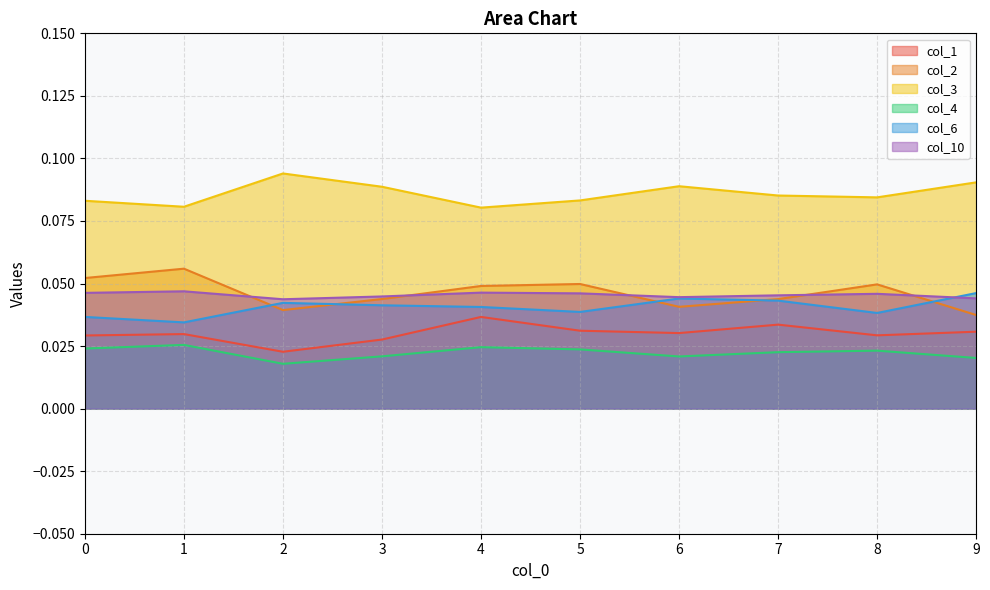

True or false: col_1 and col_3 intersect in this chart.

False